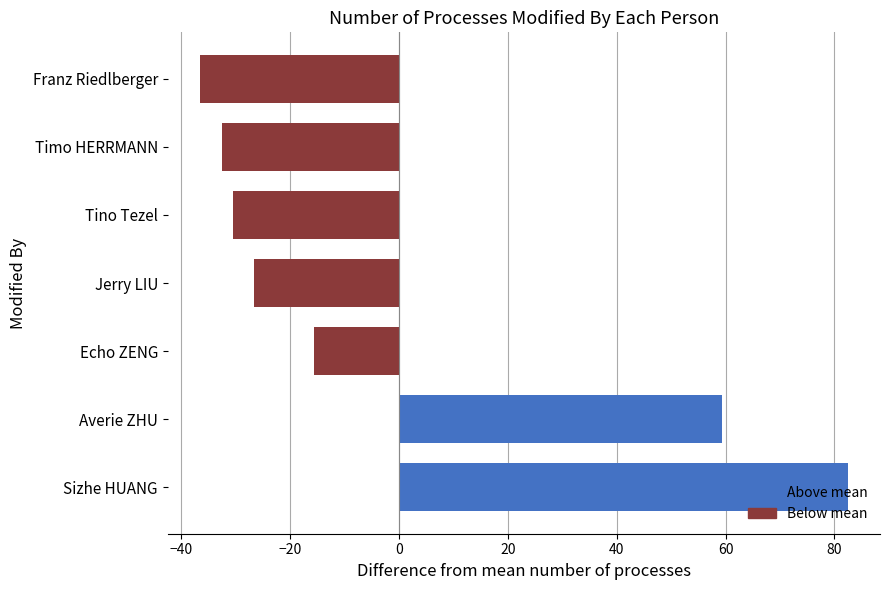

Does the chart contain stacked bars?

No